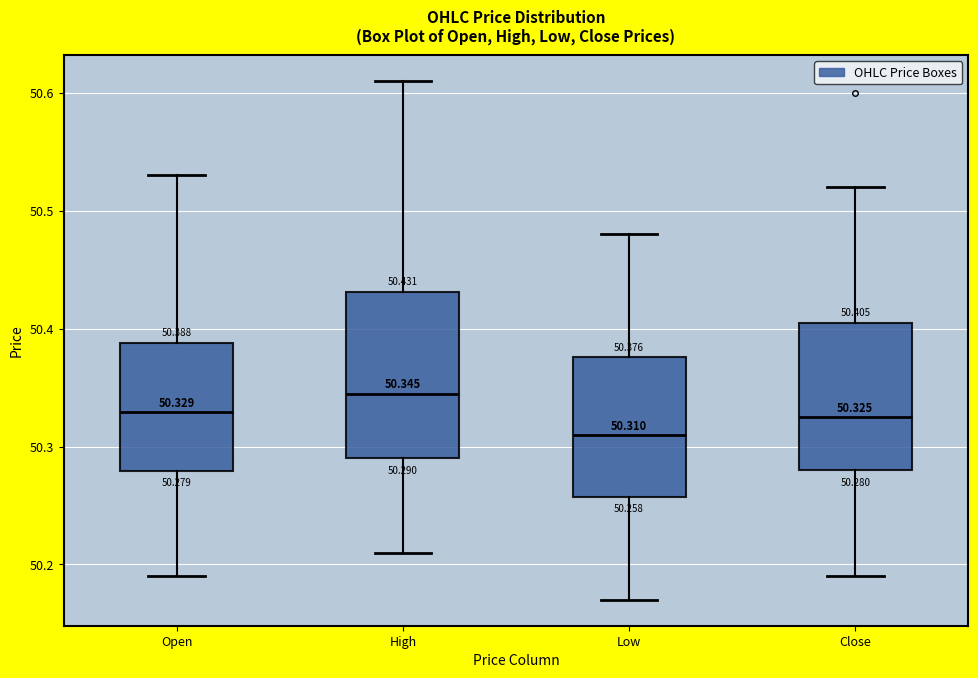

Which box's median line is the lowest?

Low